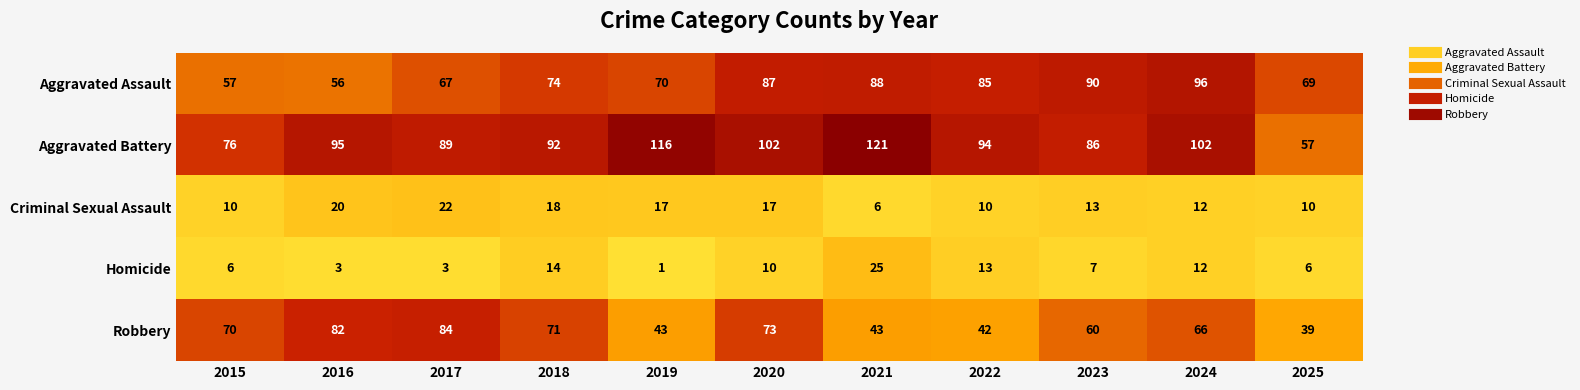

What is the difference between the highest and lowest values at 2020?

92